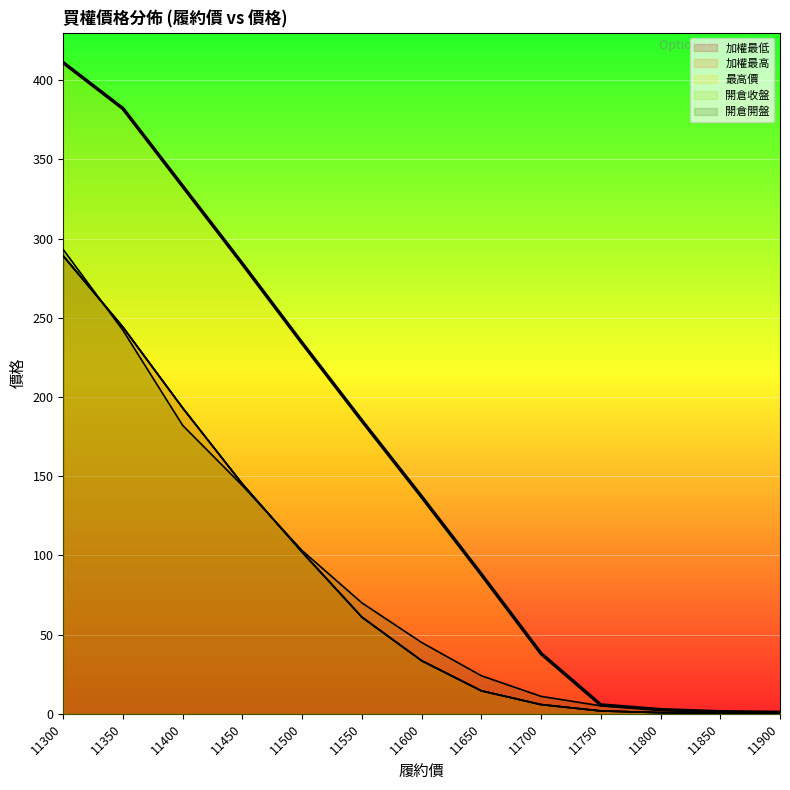

At which label does 開倉開盤 reach its peak?

11300